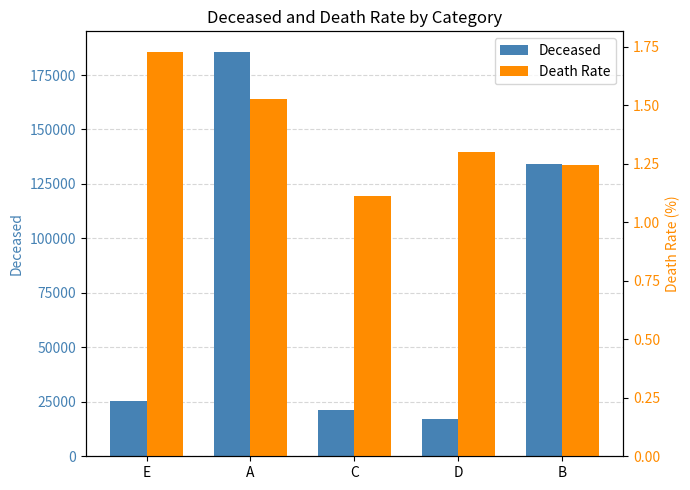

The value of Deceased at E is 25189.0. True or false?

True